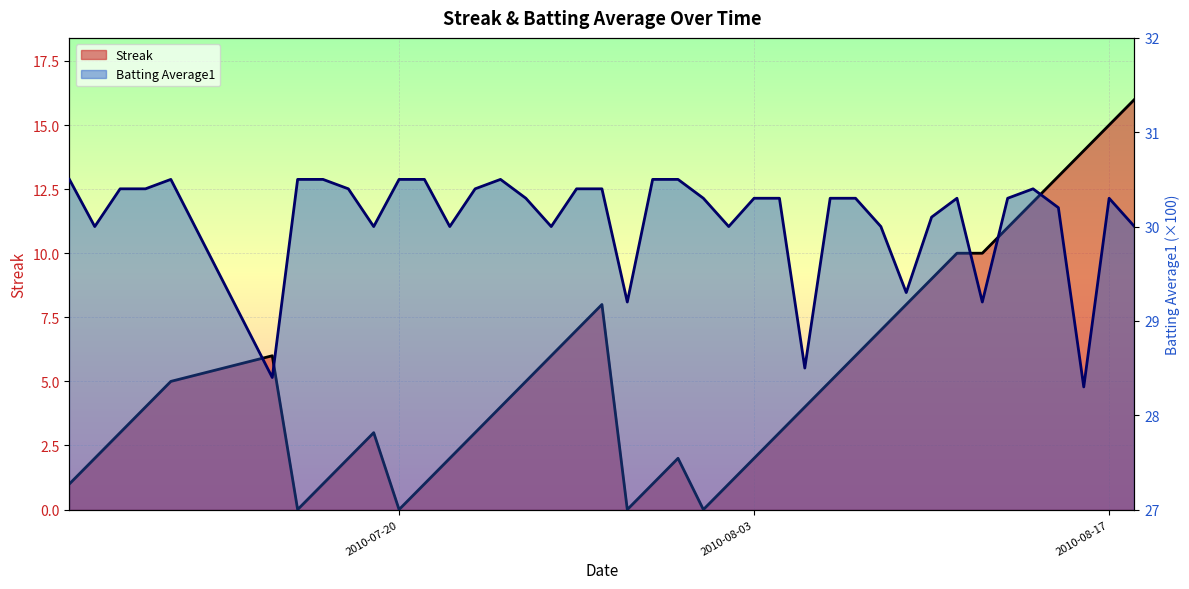

What is the highest value of the Streak series?

16.0